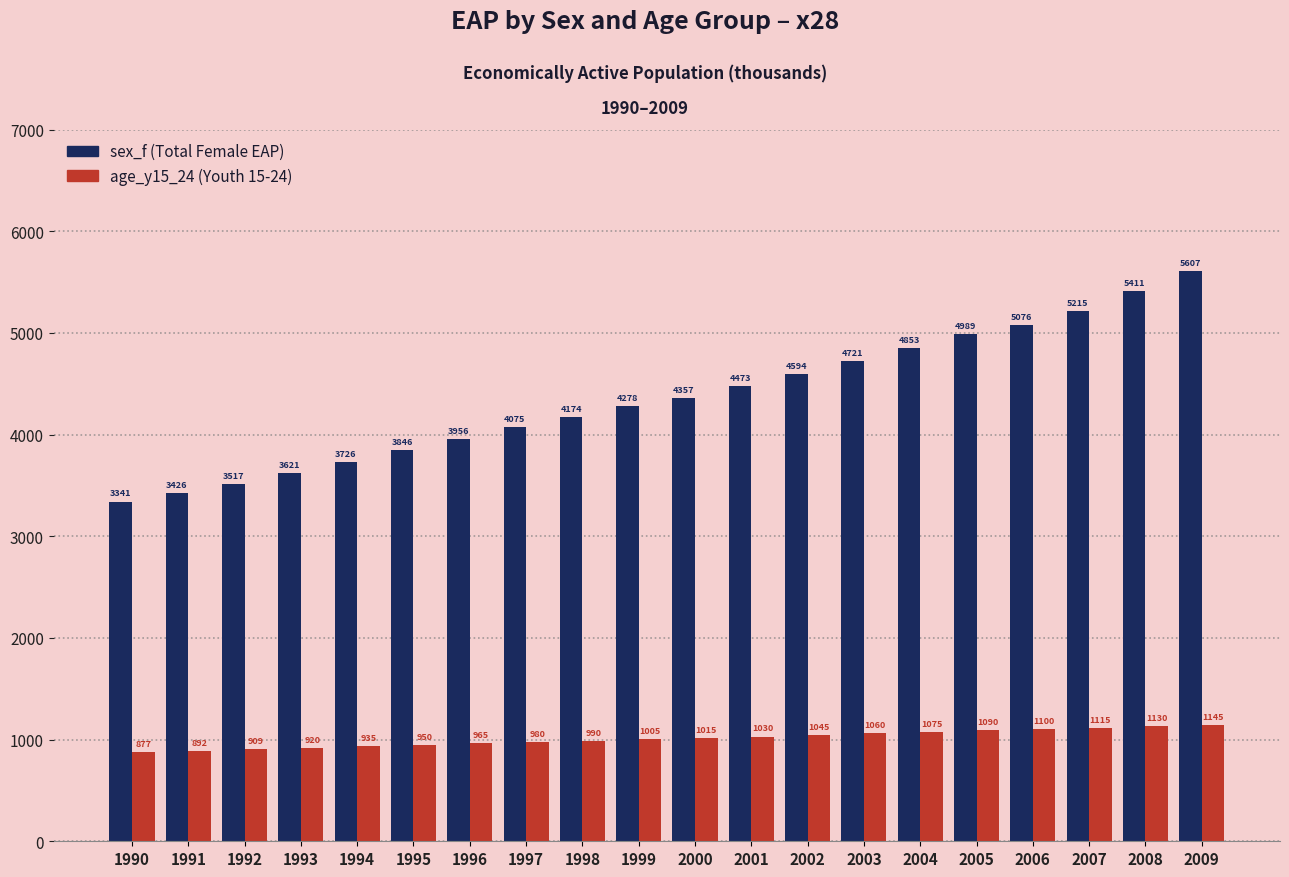

At which category is the sum across all series the highest?

2009